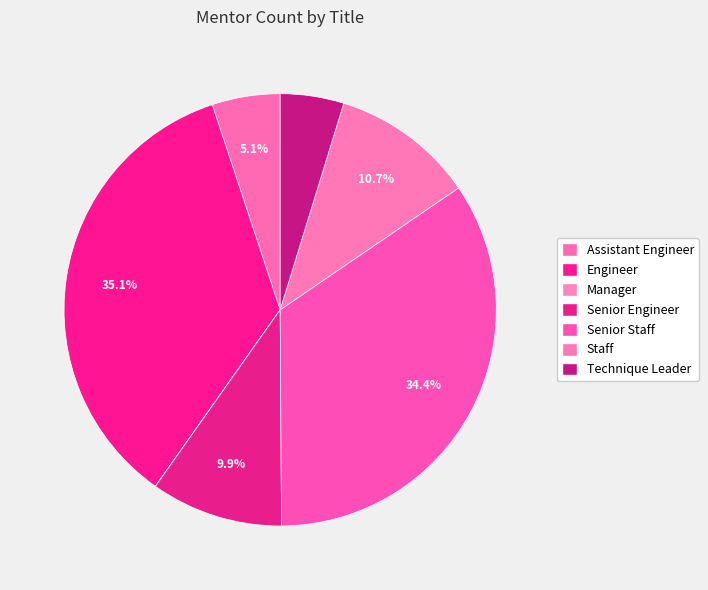

To the nearest percent, what is the average slice percentage?

14%